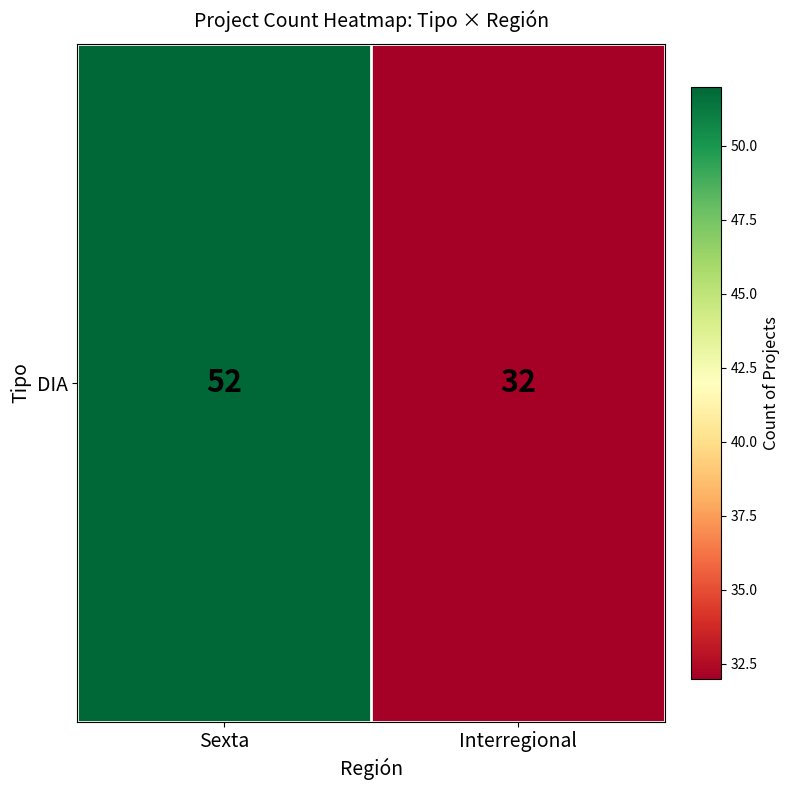

At which category does the chart reach its peak across all series?

Sexta